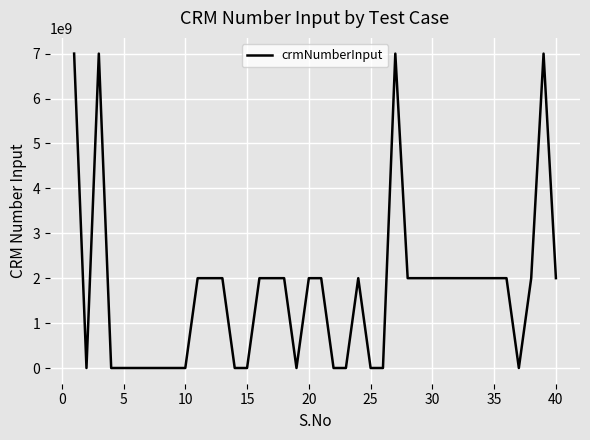

What is the average value?

1700105429